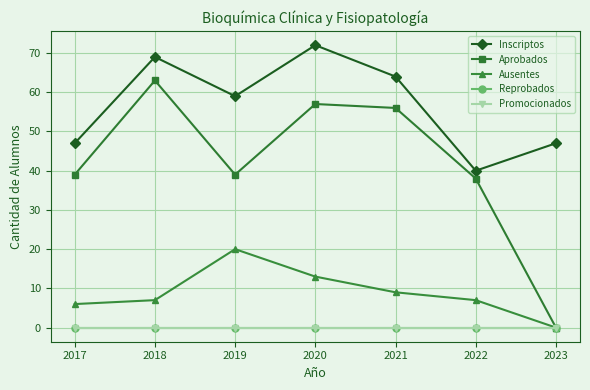

Does the chart have visible grid lines?

Yes